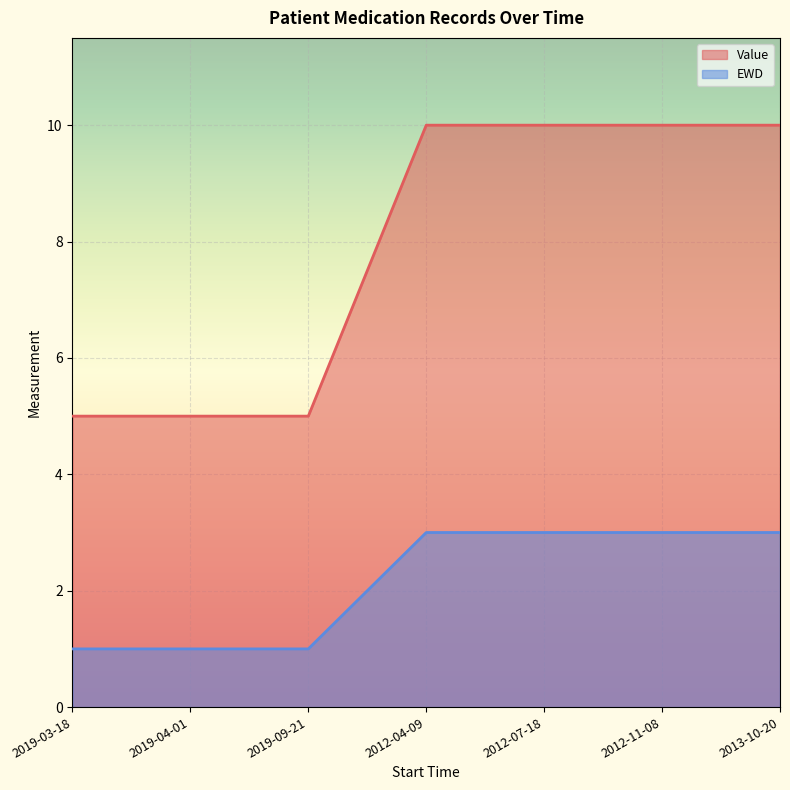

What are all the series names shown in the legend?

Value, EWD